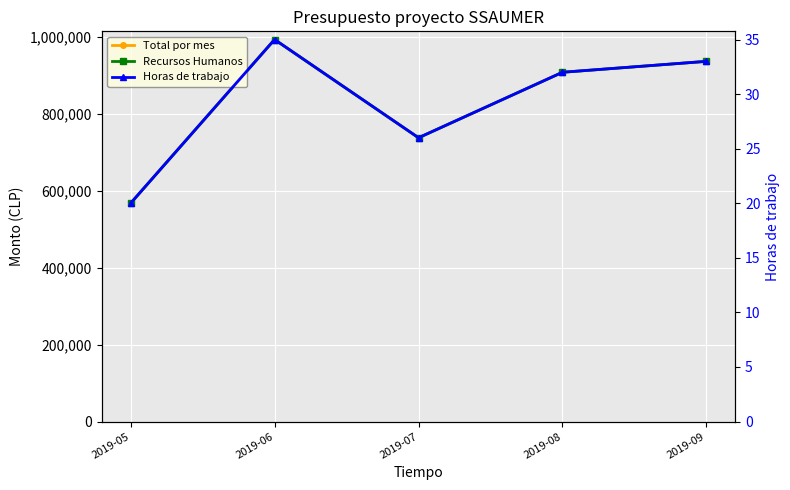

What are all the series names shown in the legend?

Total por mes, Recursos Humanos, Horas de trabajo